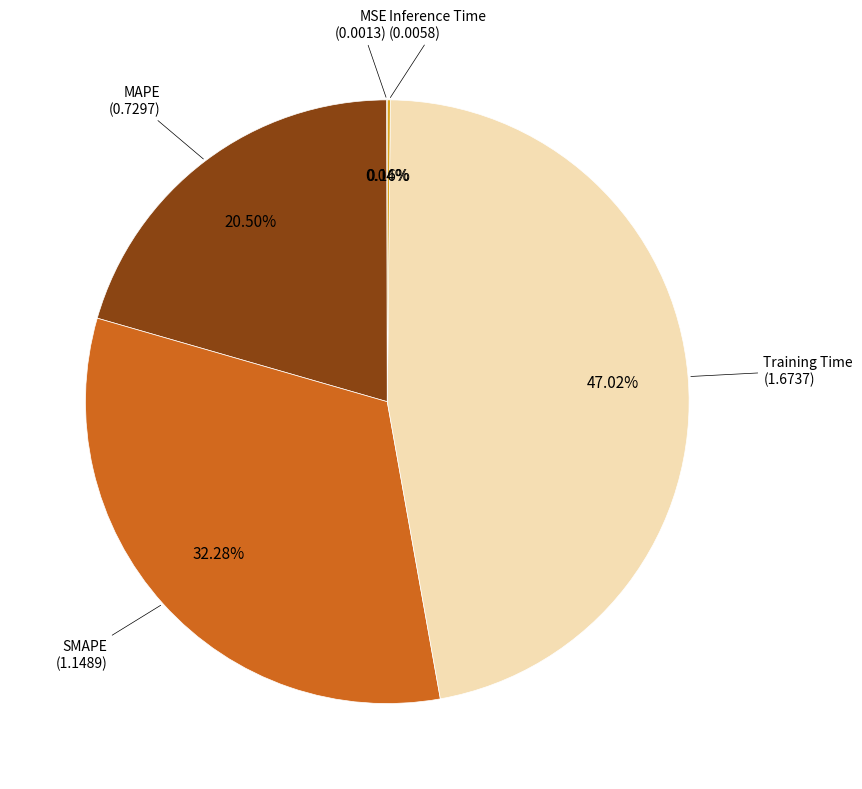

Does any single category account for the majority?

No